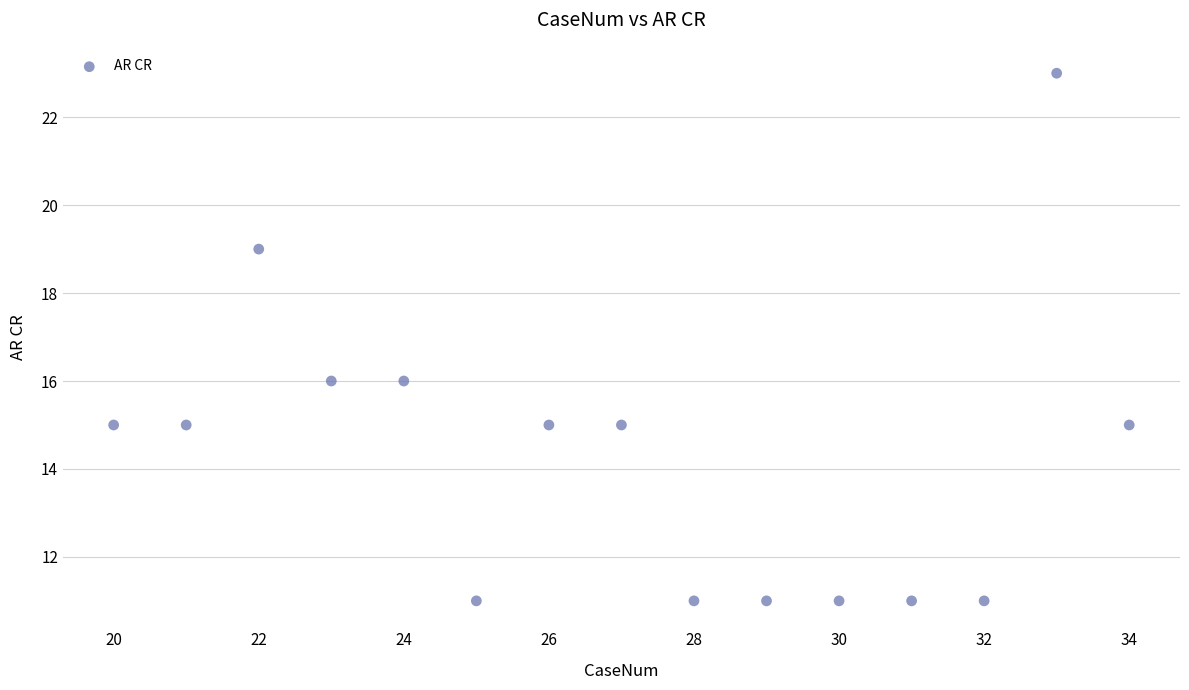

What is the range of Y values (max minus min)?

12